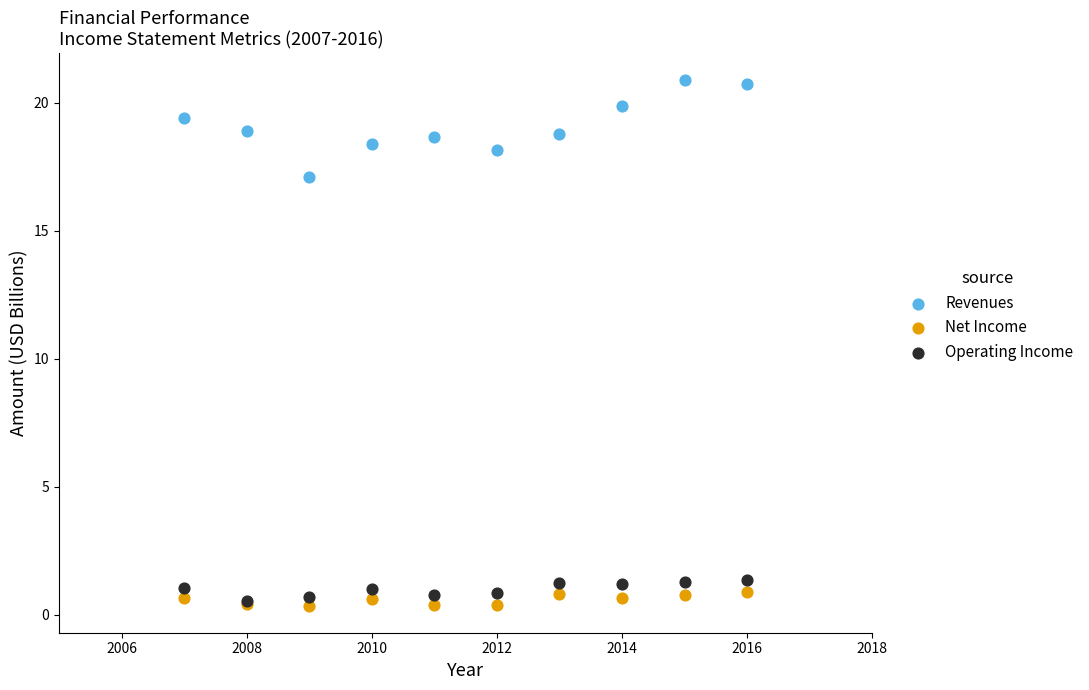

What are all the series names shown in the legend?

Revenues, Net Income, Operating Income